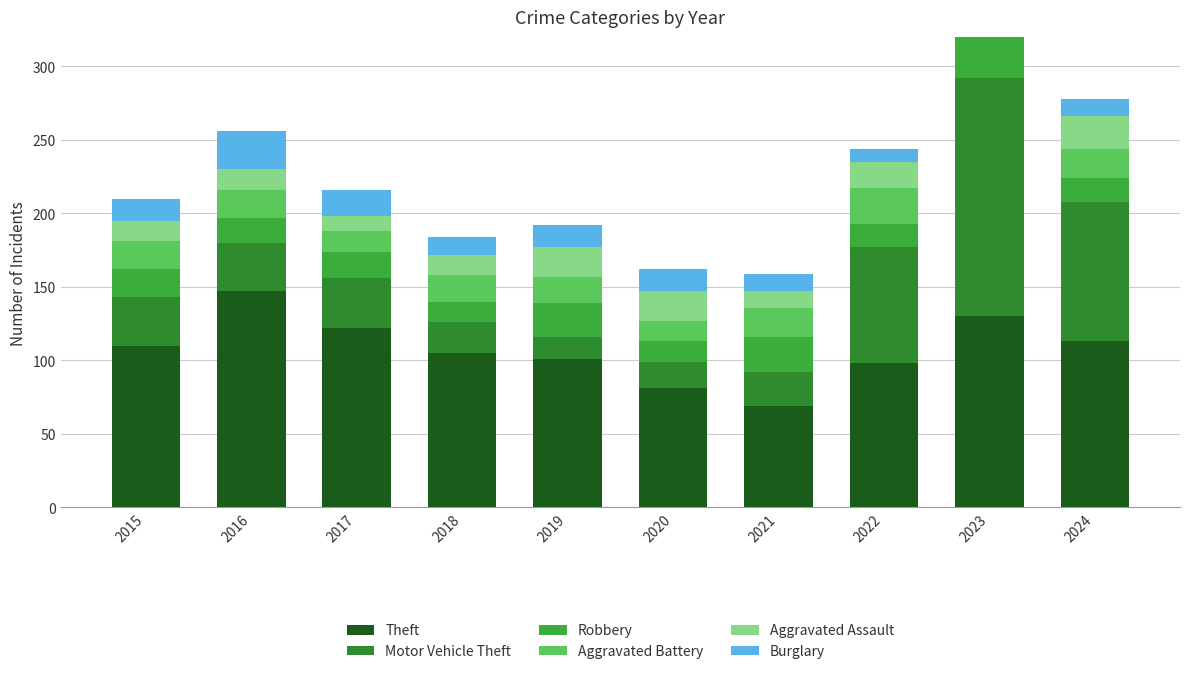

What is the total value across all series at 2024?

278